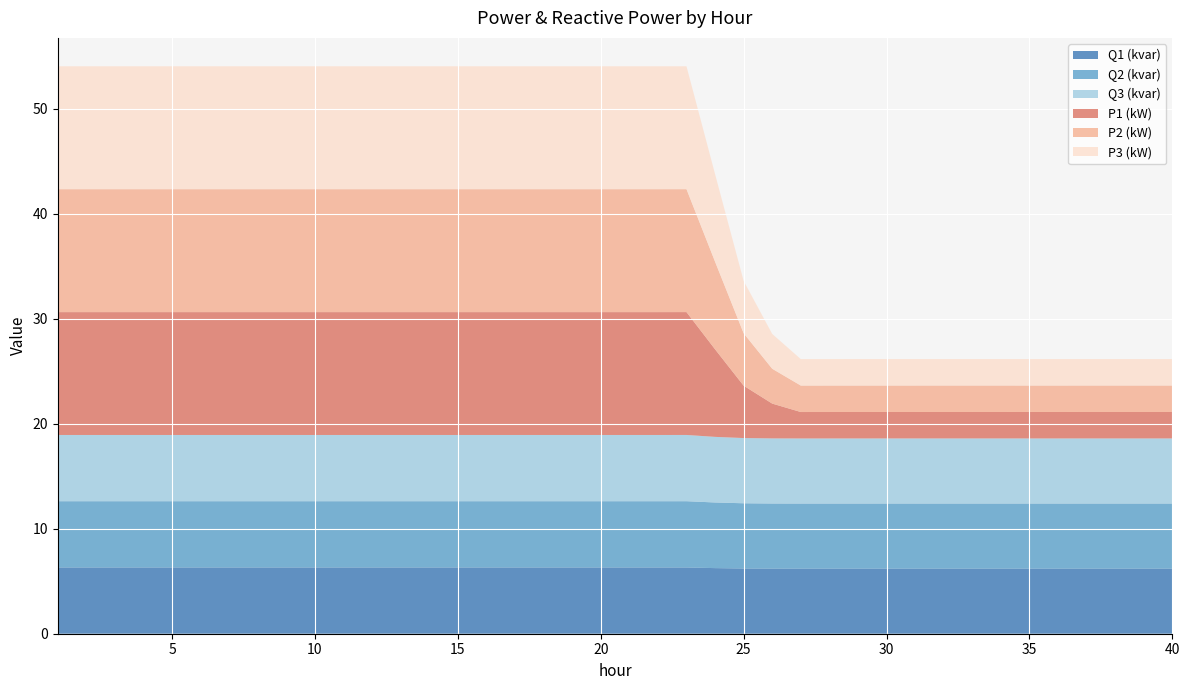

Reading left to right, list all the values displayed in this chart.

Q1 (kvar): 1=6.3	2=6.3	3=6.3	4=6.3	5=6.3	6=6.3	7=6.3	8=6.3	9=6.3	10=6.3	11=6.3	12=6.3	13=6.3	14=6.3	15=6.3	16=6.3	17=6.3	18=6.3	19=6.3	20=6.3	21=6.3	22=6.3	23=6.3	24=6.3	25=6.2	26=6.2	27=6.2	28=6.2	29=6.2	30=6.2	31=6.2	32=6.2	33=6.2	34=6.2	35=6.2	36=6.2	37=6.2	38=6.2	39=6.2	40=6.2
Q2 (kvar): 1=6.3	2=6.3	3=6.3	4=6.3	5=6.3	6=6.3	7=6.3	8=6.3	9=6.3	10=6.3	11=6.3	12=6.3	13=6.3	14=6.3	15=6.3	16=6.3	17=6.3	18=6.3	19=6.3	20=6.3	21=6.3	22=6.3	23=6.3	24=6.3	25=6.2	26=6.2	27=6.2	28=6.2	29=6.2	30=6.2	31=6.2	32=6.2	33=6.2	34=6.2	35=6.2	36=6.2	37=6.2	38=6.2	39=6.2	40=6.2
Q3 (kvar): 1=6.3	2=6.3	3=6.3	4=6.3	5=6.3	6=6.3	7=6.3	8=6.3	9=6.3	10=6.3	11=6.3	12=6.3	13=6.3	14=6.3	15=6.3	16=6.3	17=6.3	18=6.3	19=6.3	20=6.3	21=6.3	22=6.3	23=6.3	24=6.2	25=6.2	26=6.2	27=6.2	28=6.2	29=6.2	30=6.2	31=6.2	32=6.2	33=6.2	34=6.2	35=6.2	36=6.2	37=6.2	38=6.2	39=6.2	40=6.2
P1 (kW): 1=11.7	2=11.7	3=11.7	4=11.7	5=11.7	6=11.7	7=11.7	8=11.7	9=11.7	10=11.7	11=11.7	12=11.7	13=11.7	14=11.7	15=11.7	16=11.7	17=11.7	18=11.7	19=11.7	20=11.7	21=11.7	22=11.7	23=11.7	24=8.3	25=5.0	26=3.3	27=2.5	28=2.5	29=2.5	30=2.5	31=2.5	32=2.5	33=2.5	34=2.5	35=2.5	36=2.5	37=2.5	38=2.5	39=2.5	40=2.5
P2 (kW): 1=11.7	2=11.7	3=11.7	4=11.7	5=11.7	6=11.7	7=11.7	8=11.7	9=11.7	10=11.7	11=11.7	12=11.7	13=11.7	14=11.7	15=11.7	16=11.7	17=11.7	18=11.7	19=11.7	20=11.7	21=11.7	22=11.7	23=11.7	24=8.3	25=5.0	26=3.3	27=2.5	28=2.5	29=2.5	30=2.5	31=2.5	32=2.5	33=2.5	34=2.5	35=2.5	36=2.5	37=2.5	38=2.5	39=2.5	40=2.5
P3 (kW): 1=11.7	2=11.7	3=11.7	4=11.7	5=11.7	6=11.7	7=11.7	8=11.7	9=11.7	10=11.7	11=11.7	12=11.7	13=11.7	14=11.7	15=11.7	16=11.7	17=11.7	18=11.7	19=11.7	20=11.7	21=11.7	22=11.7	23=11.7	24=8.3	25=5.0	26=3.3	27=2.5	28=2.5	29=2.5	30=2.5	31=2.5	32=2.5	33=2.5	34=2.5	35=2.5	36=2.5	37=2.5	38=2.5	39=2.5	40=2.5